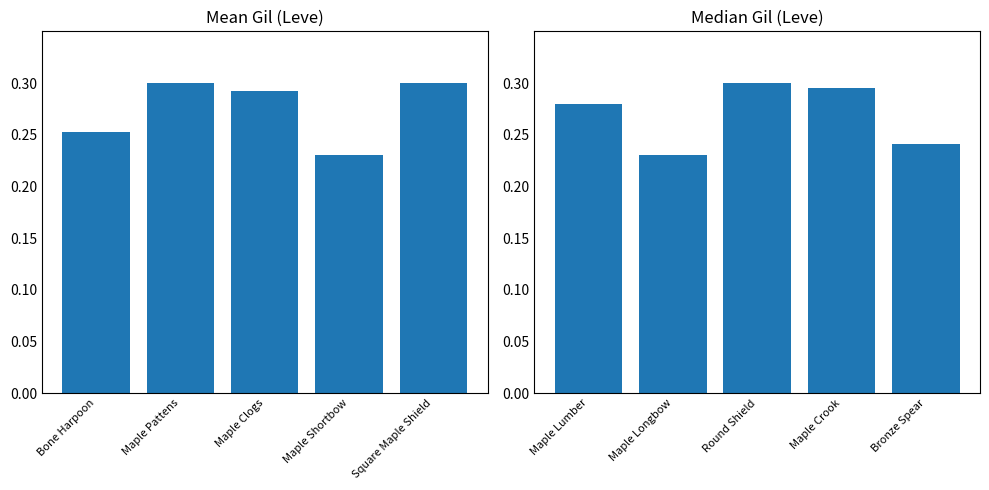

At which category does the chart reach its peak across all series?

Maple Pattens